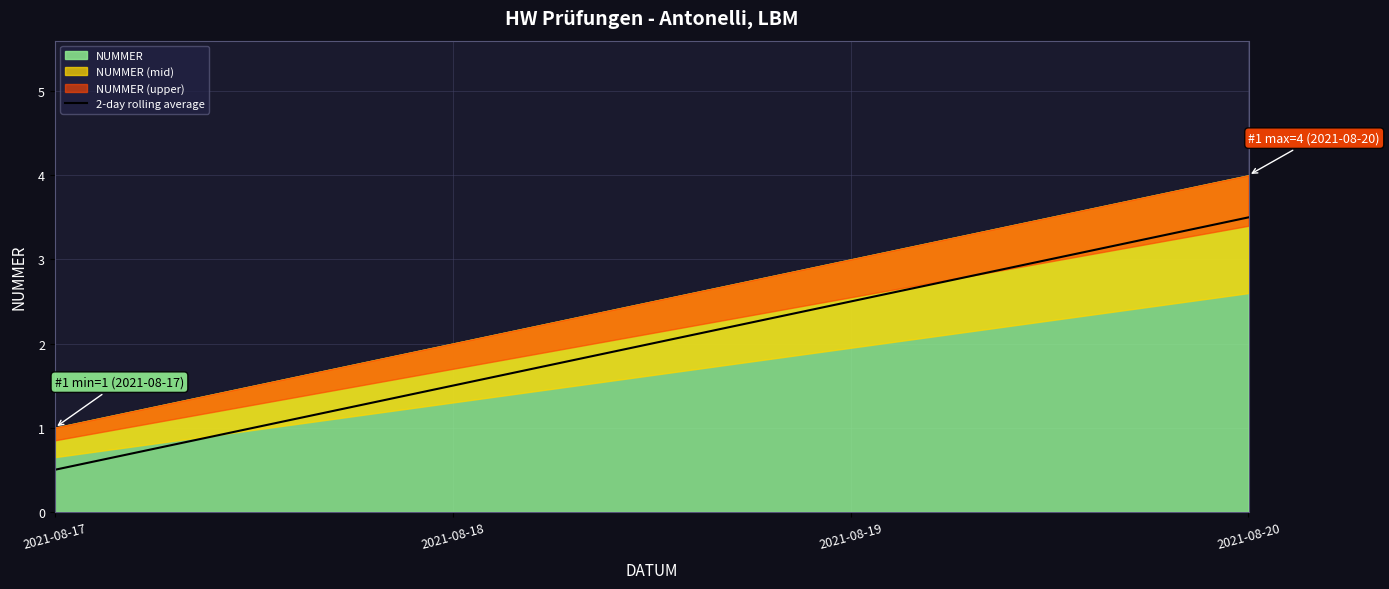

Reading left to right, what are all the values shown in this chart?

0.5	1.5	2.5	3.5